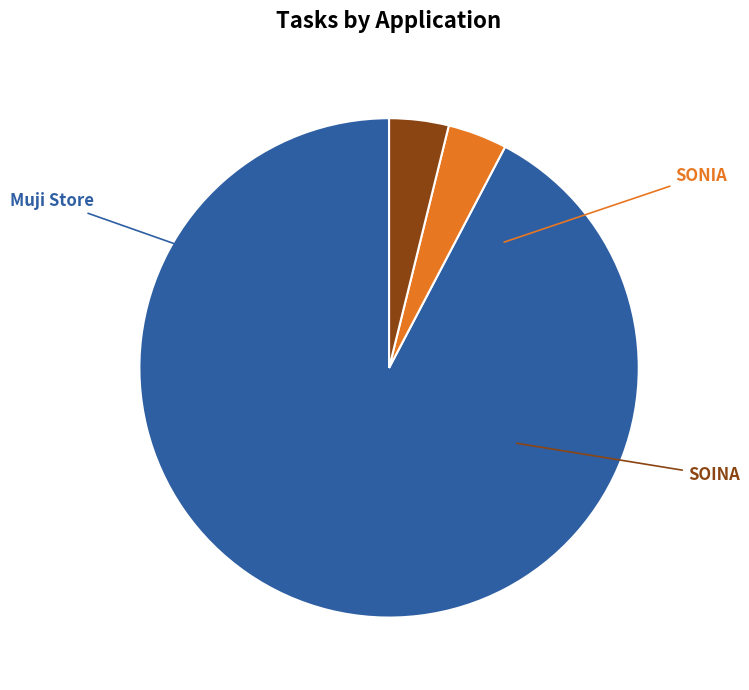

Is there a majority slice in this chart?

Yes